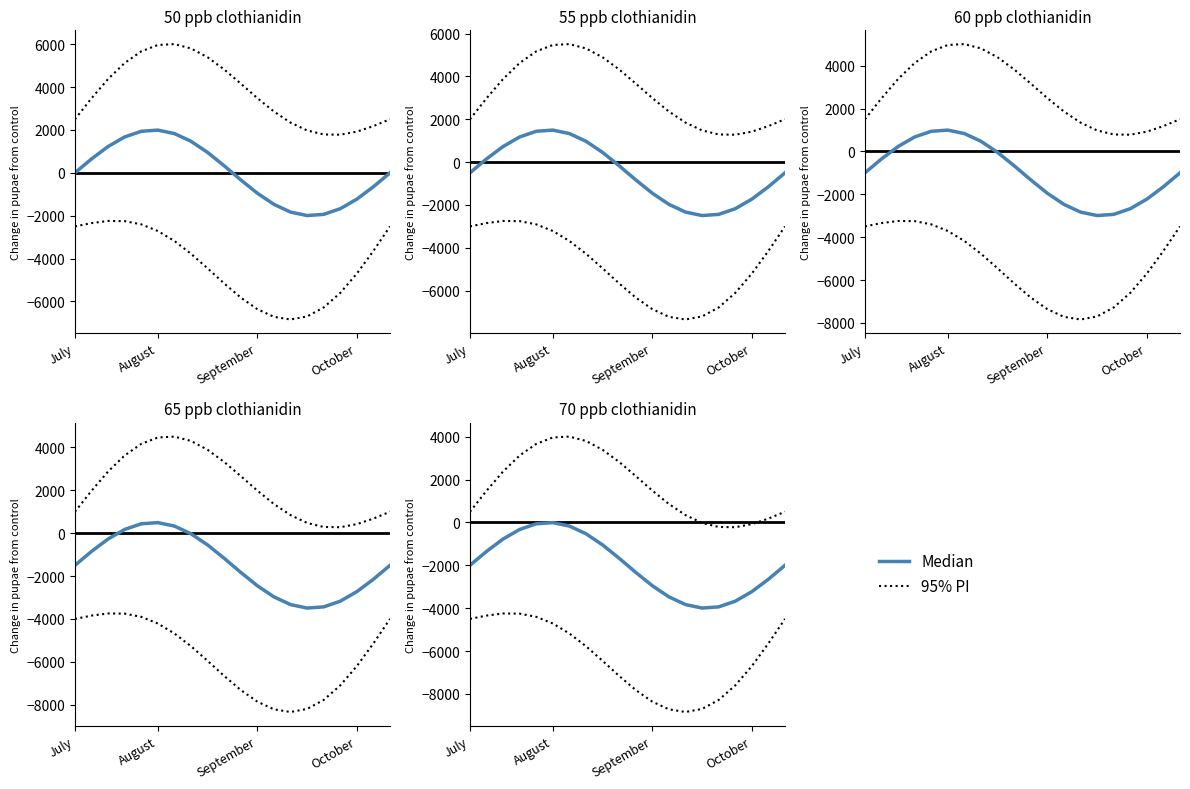

How many lines are shown in the chart?

2